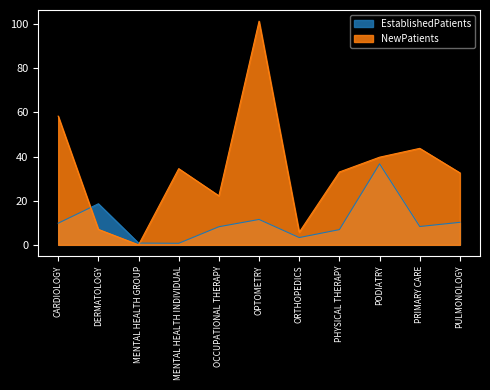

True or false: EstablishedPatients has more than 2 interior local peaks.

True